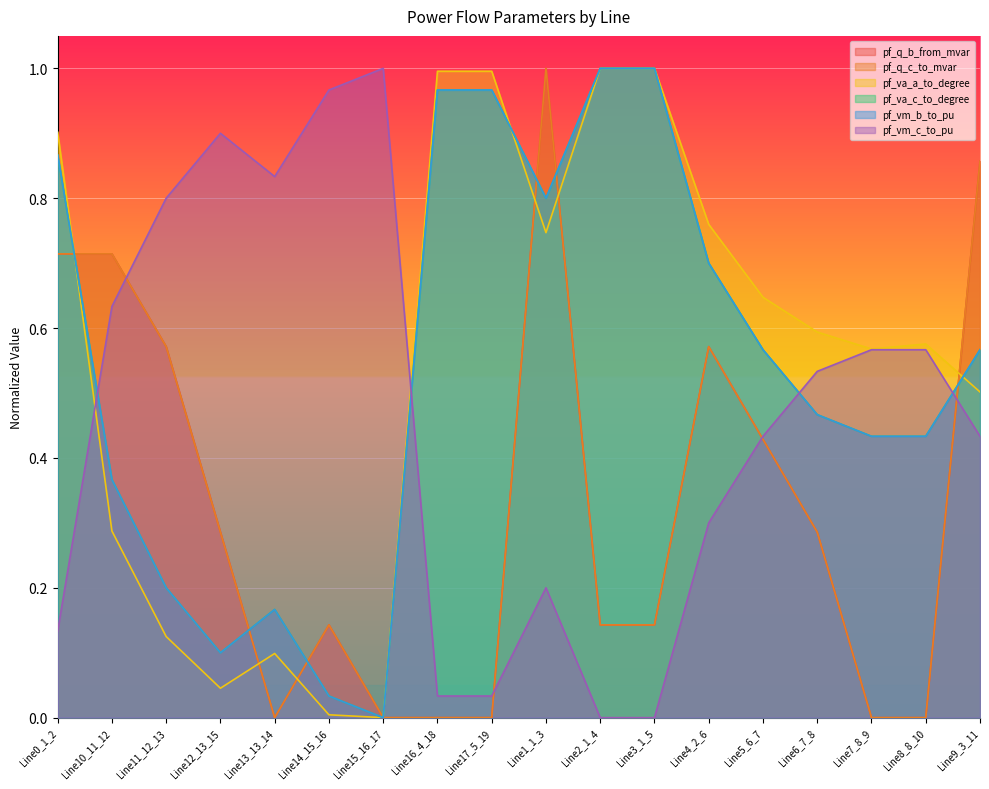

Is it true that pf_va_c_to_degree equals 0.2 at Line12_13_15?

False